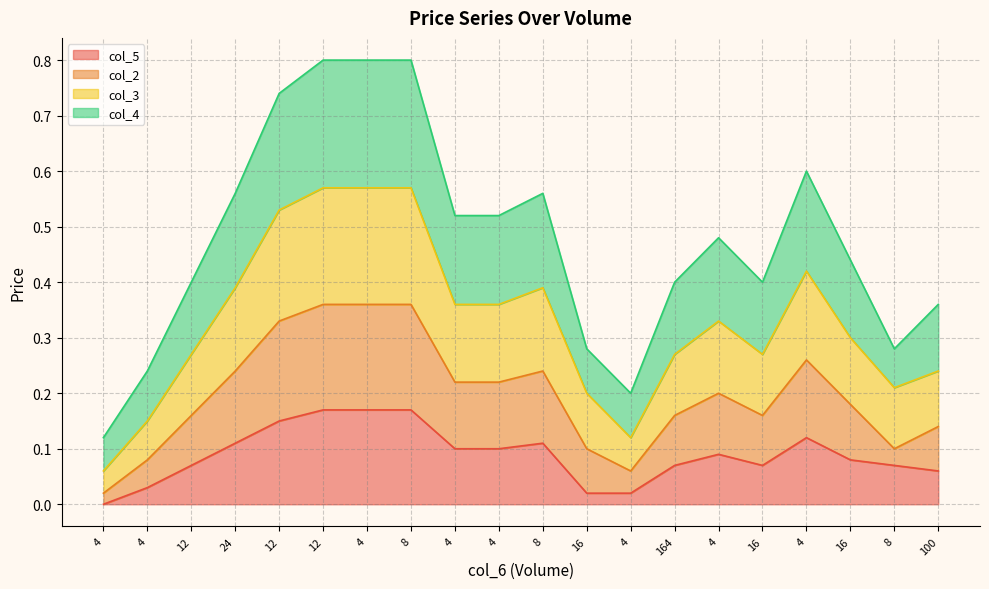

Reading left to right, extract all data points from this chart.

col_5: 0.0	0.0	0.1	0.1	0.2	0.2	0.2	0.2	0.1	0.1	0.1	0.0	0.0	0.1	0.1	0.1	0.1	0.1	0.1	0.1
col_2: 0.0	0.1	0.2	0.2	0.3	0.4	0.4	0.4	0.2	0.2	0.2	0.1	0.1	0.2	0.2	0.2	0.3	0.2	0.1	0.1
col_3: 0.1	0.2	0.3	0.4	0.5	0.6	0.6	0.6	0.4	0.4	0.4	0.2	0.1	0.3	0.3	0.3	0.4	0.3	0.2	0.2
col_4: 0.1	0.2	0.4	0.6	0.7	0.8	0.8	0.8	0.5	0.5	0.6	0.3	0.2	0.4	0.5	0.4	0.6	0.4	0.3	0.4